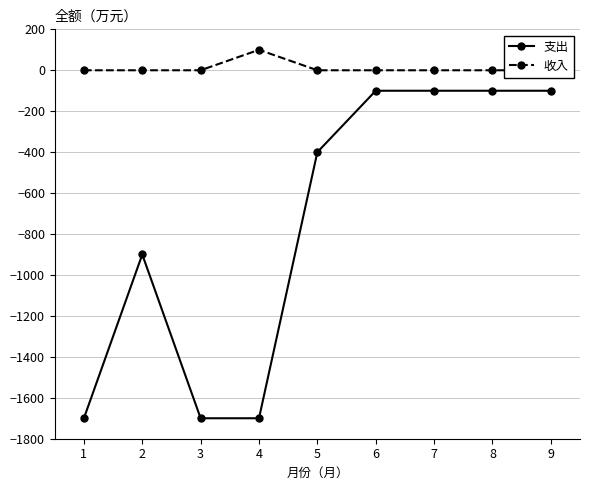

The 收入 series shows 30 at 3. True or false?

False